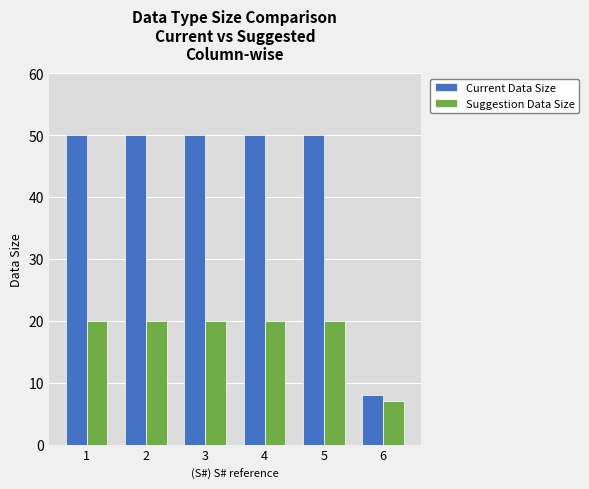

What is the sum of all Suggestion Data Size values?

107